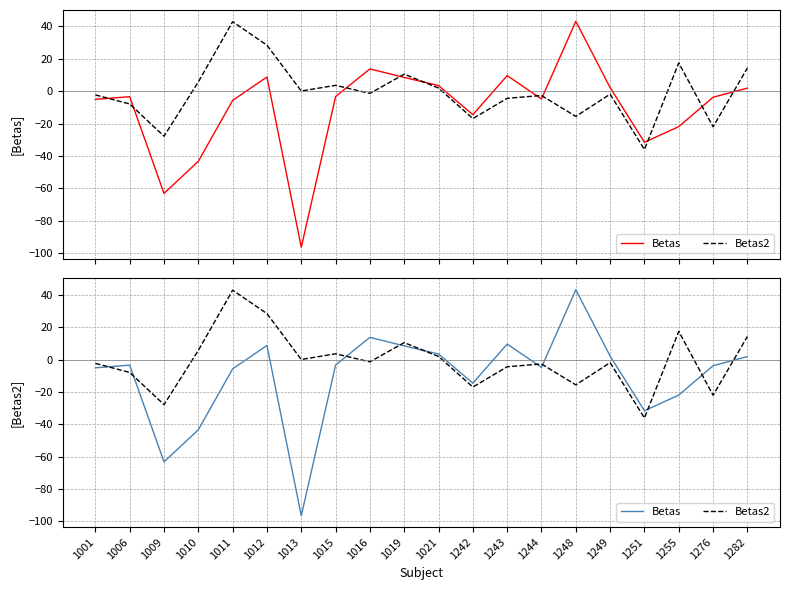

How many times do Betas and Betas2 cross each other?

10